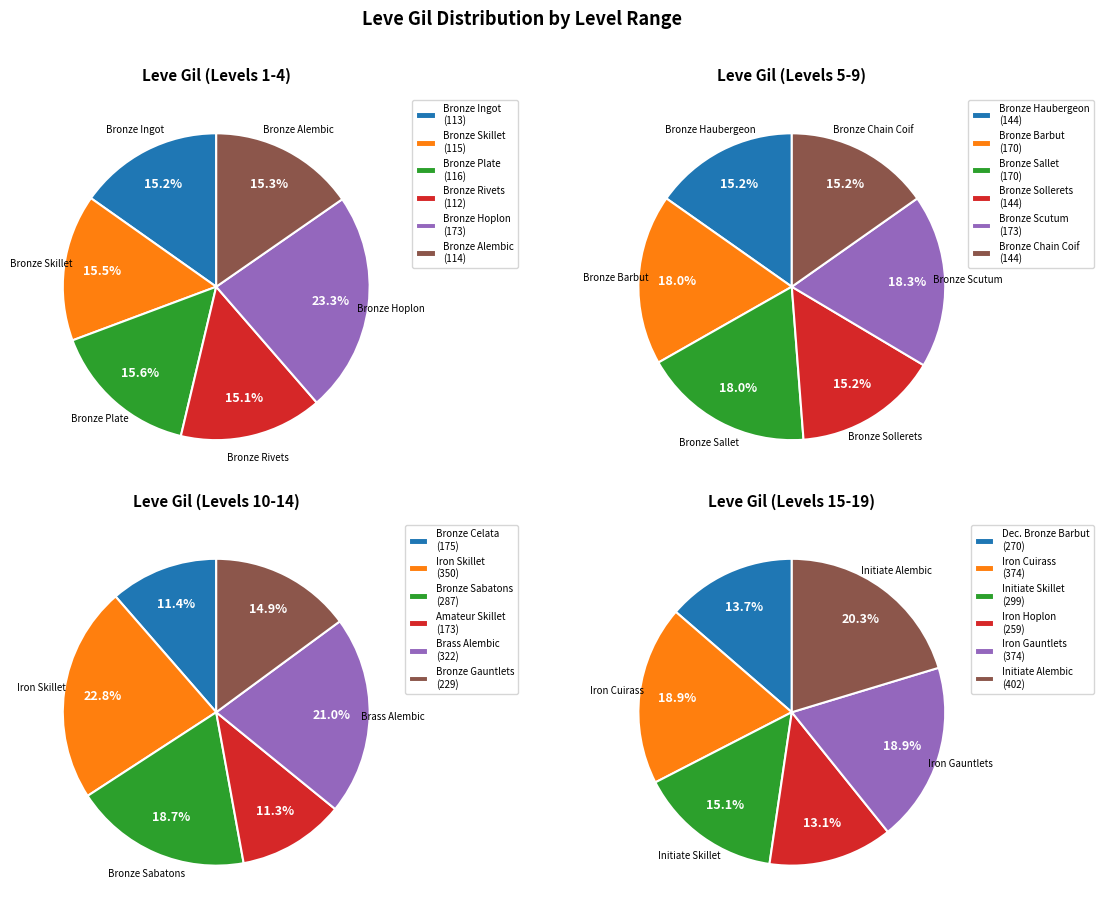

What percentage is the 5 slice, to the nearest percent?

17%